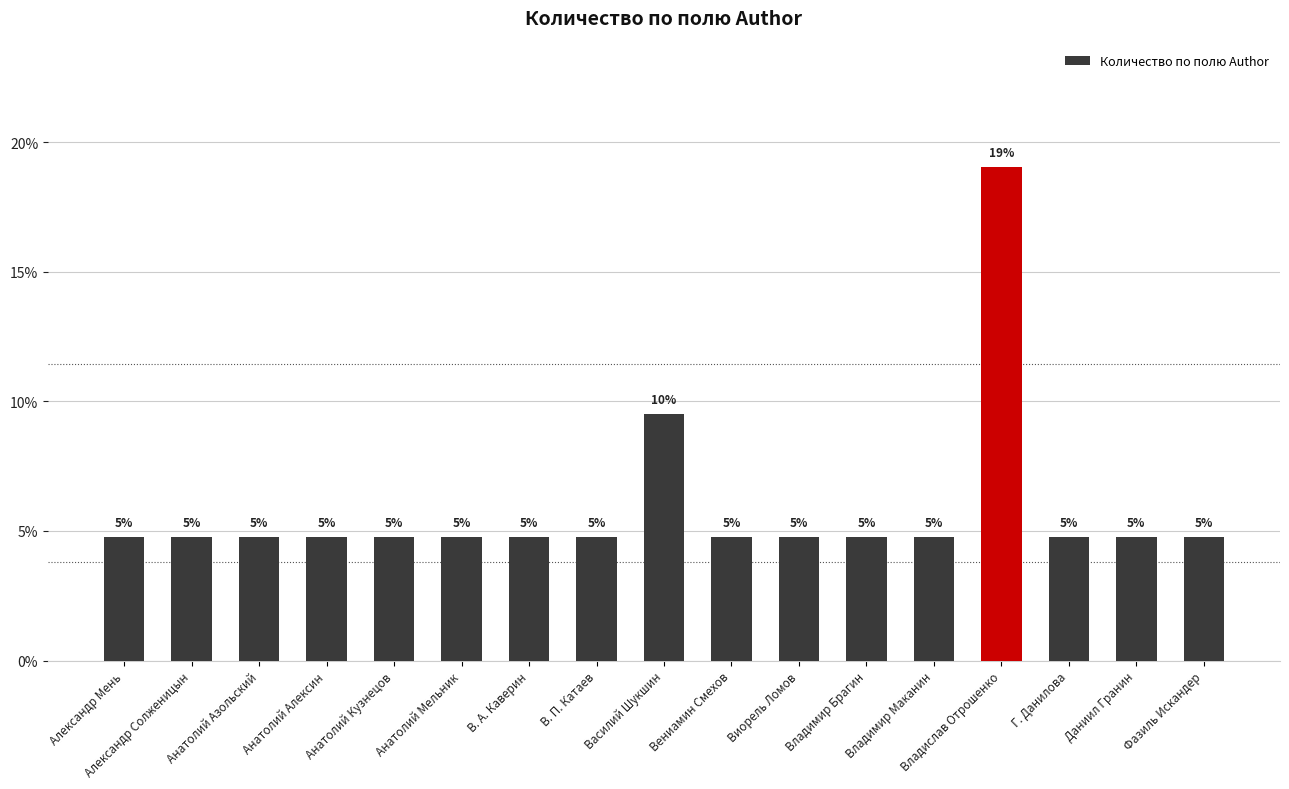

What is the value of the 6th bar from the left?

4.8